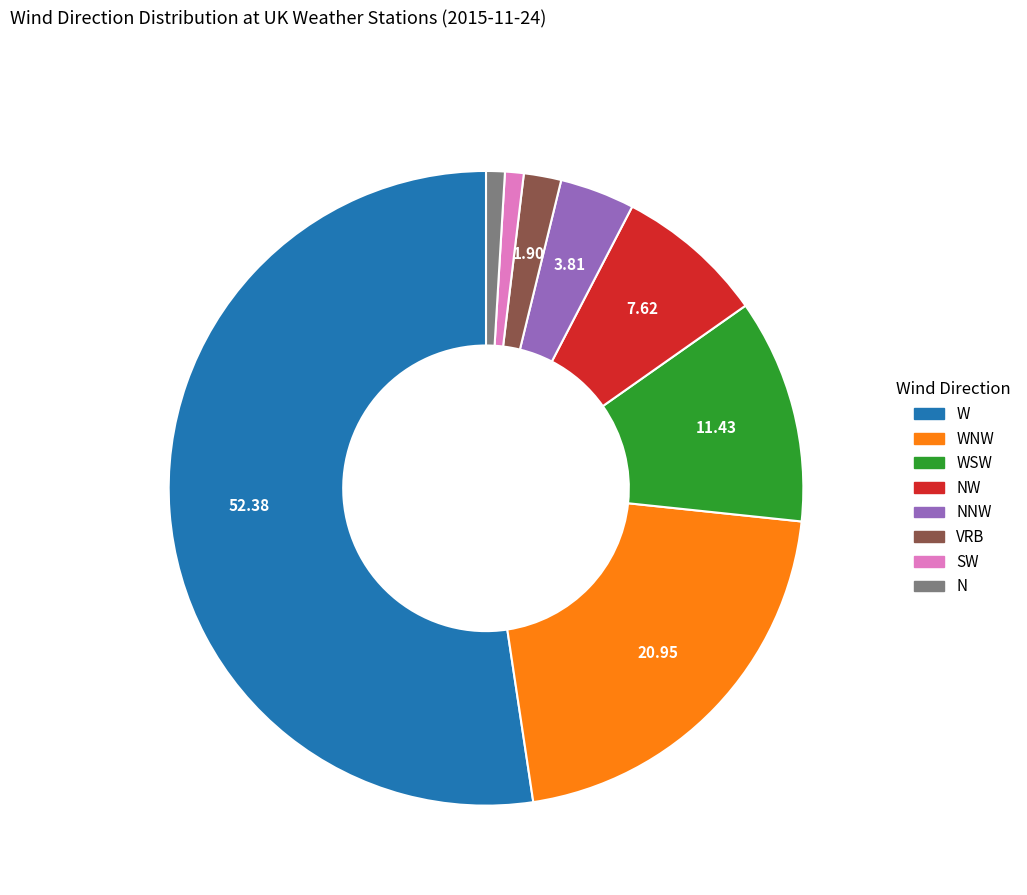

Is there a majority slice in this chart?

Yes